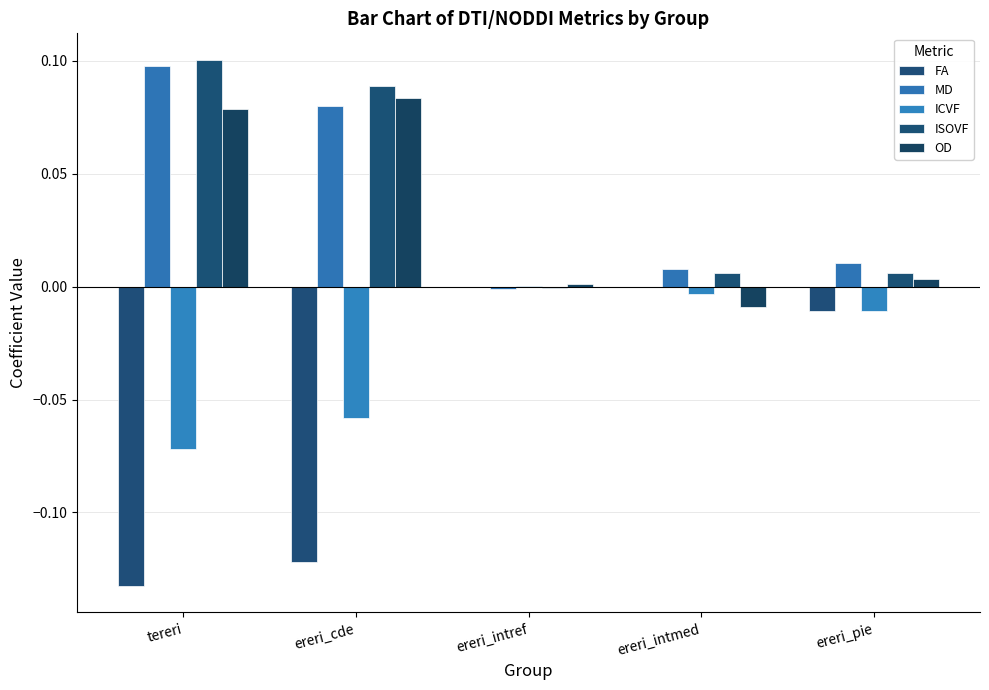

Rank the categories by ISOVF value from highest to lowest.

tereri, ereri_cde, ereri_intmed, ereri_pie, ereri_intref